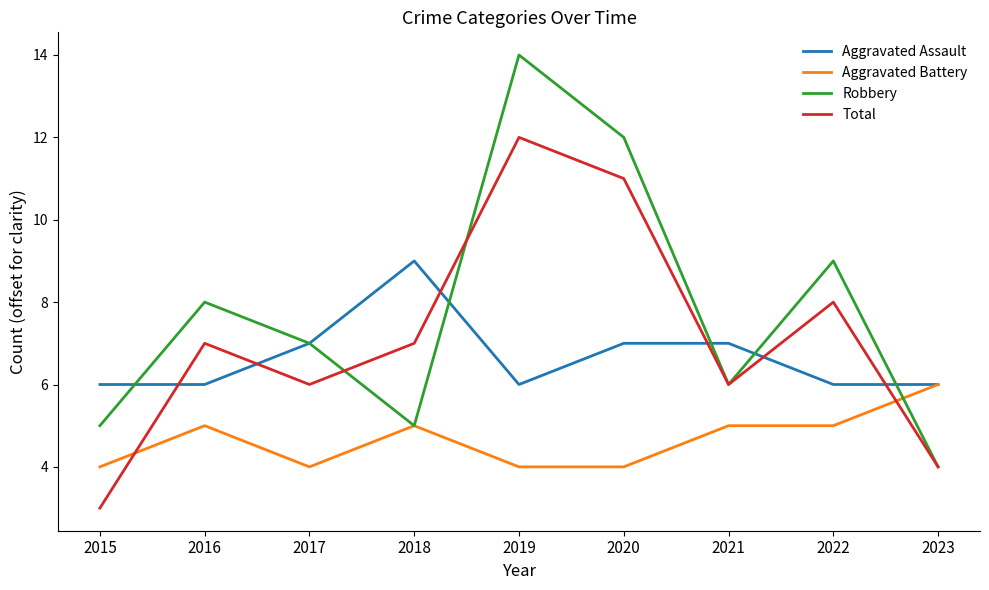

In Total, how many points are lower than both neighbors (excluding endpoints)?

2